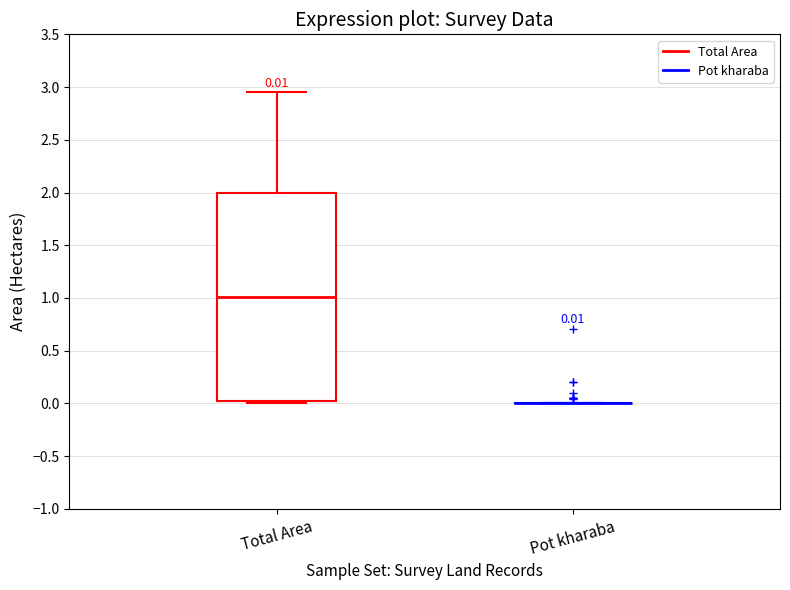

Comparing the boxes themselves (not the whiskers), which one is the tallest?

Total Area